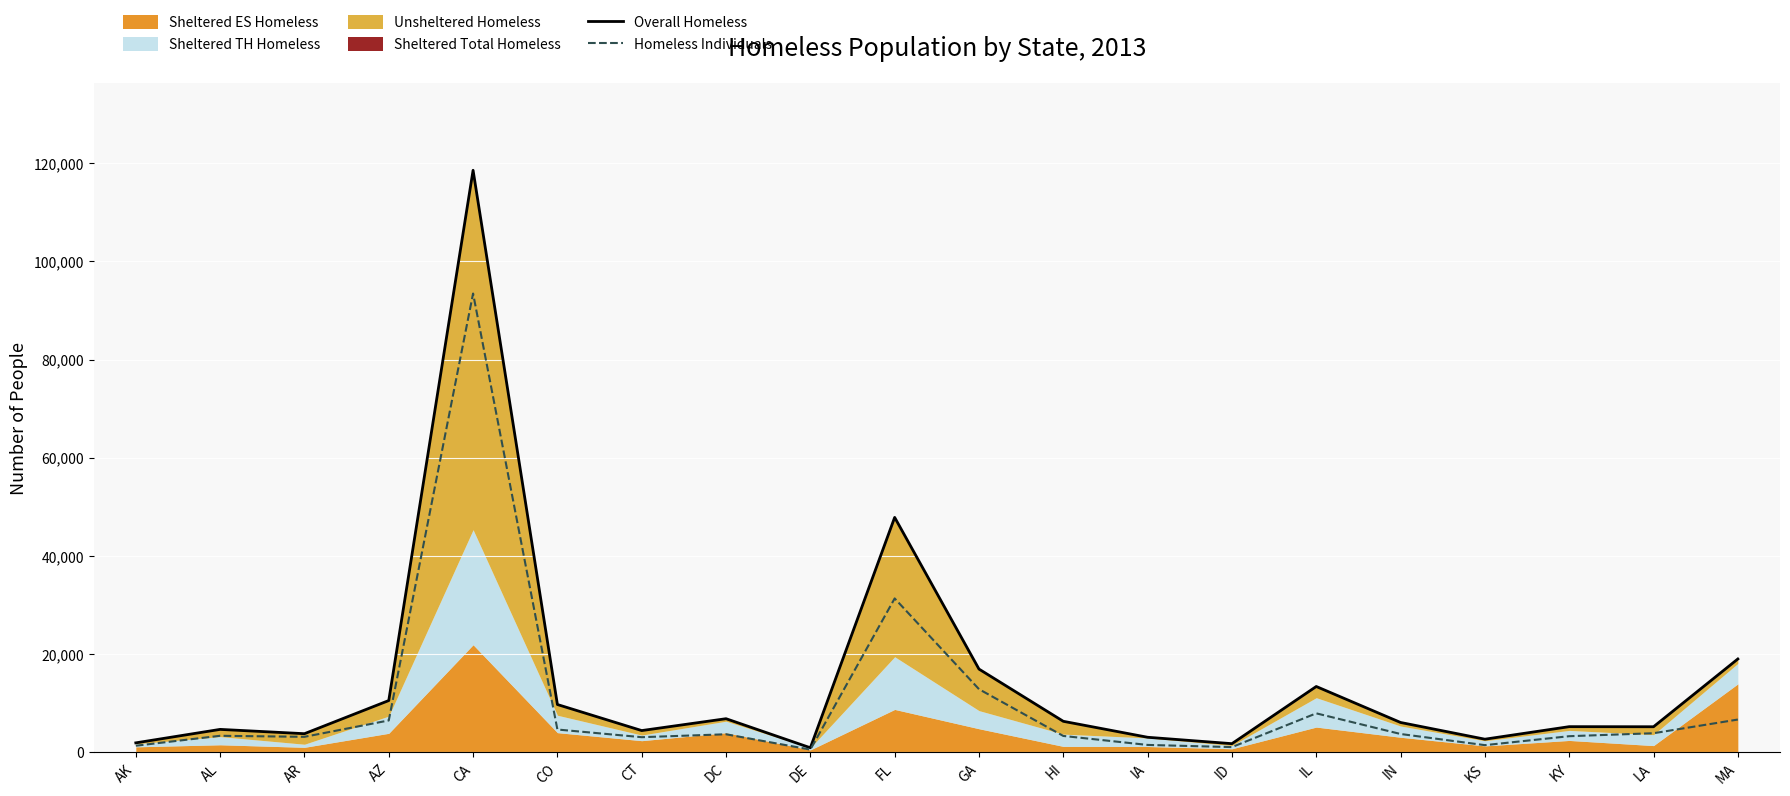

True or false: Overall Homeless and Homeless Individuals intersect in this chart.

False